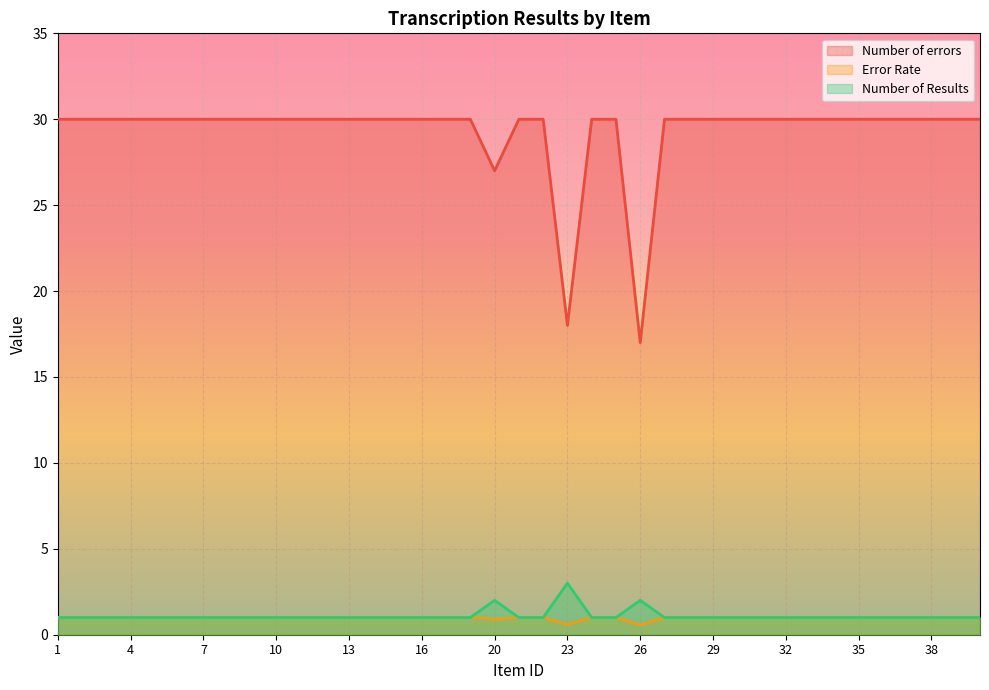

How many lines are shown in the chart?

3